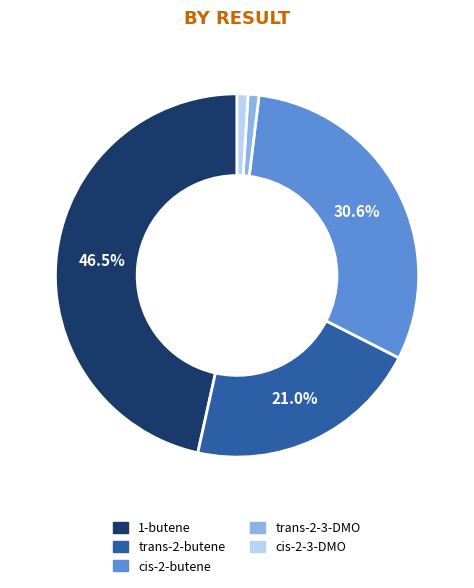

Is it true that trans-2-butene is 21% of the pie?

True